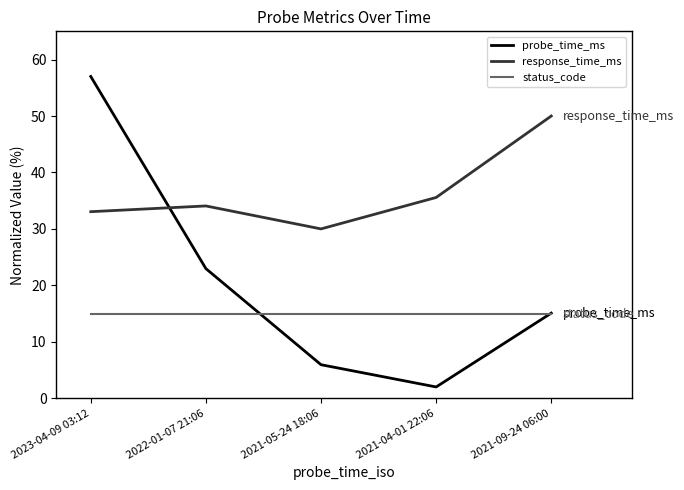

How many lines are shown in the chart?

3